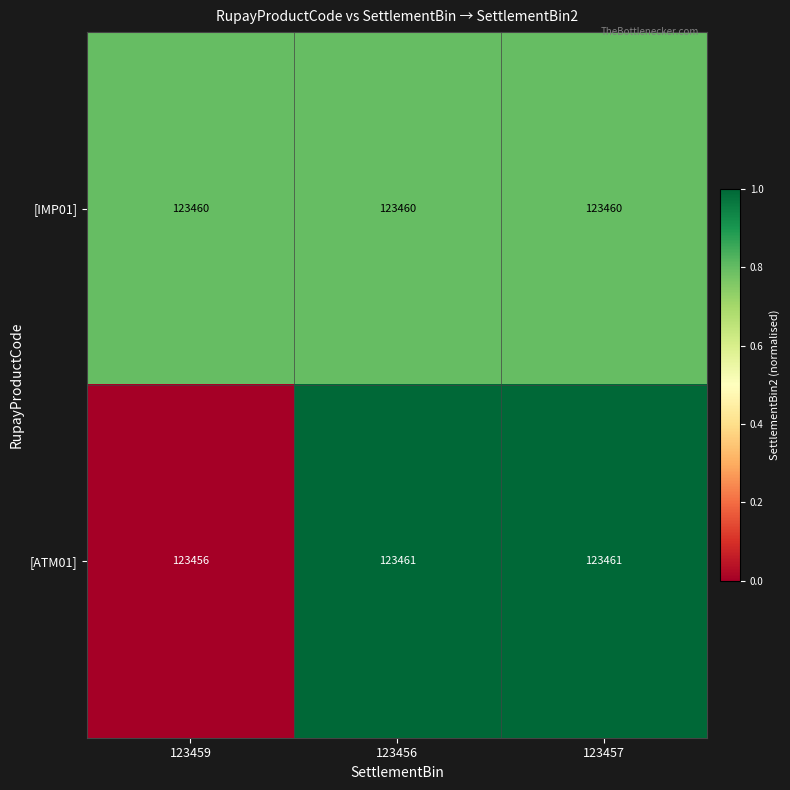

What is the average value of the [ATM01] series?

123459